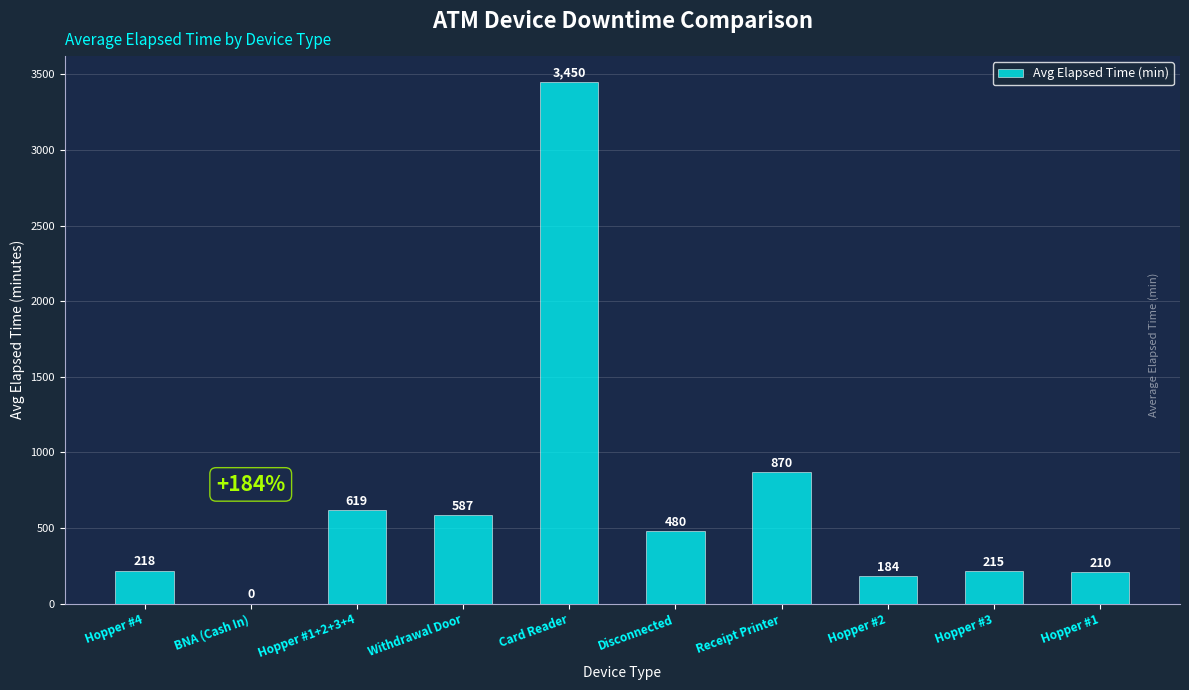

What is the ratio of the value at Card Reader to the value at Withdrawal Door?

5.9